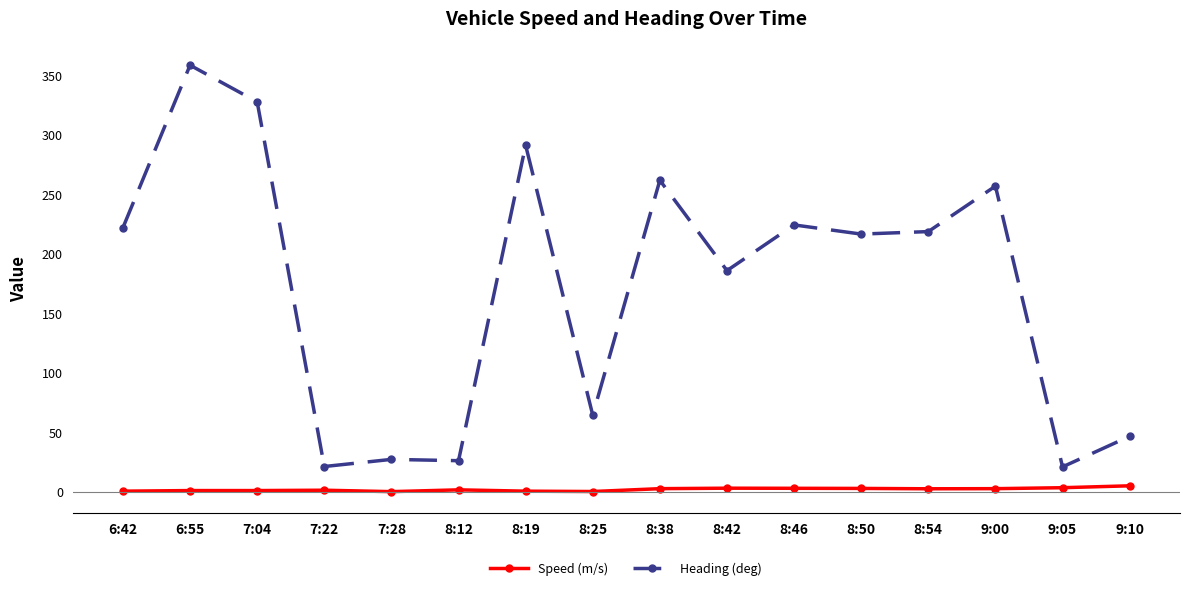

What is the total value across all series at 7:28?

27.3